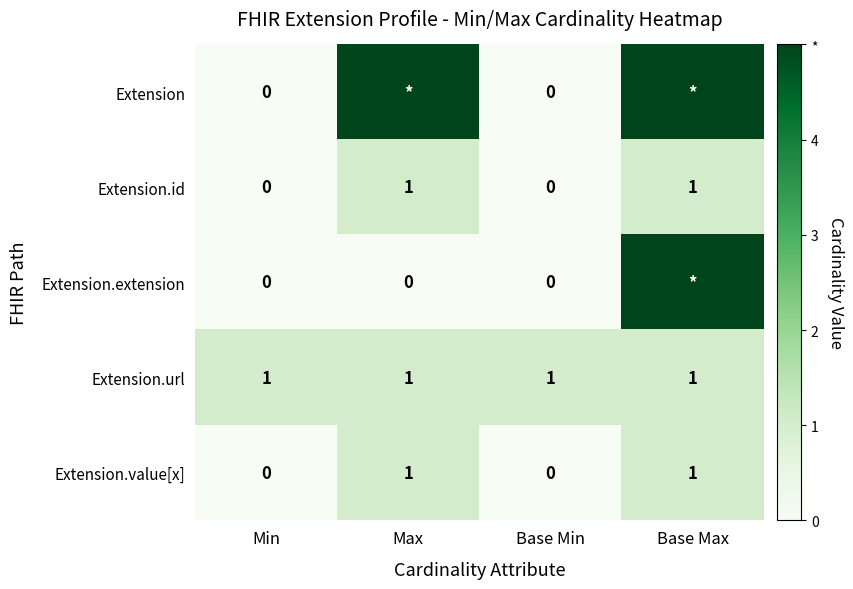

Count the Extension.value[x] values in the range 0 to 1.

4